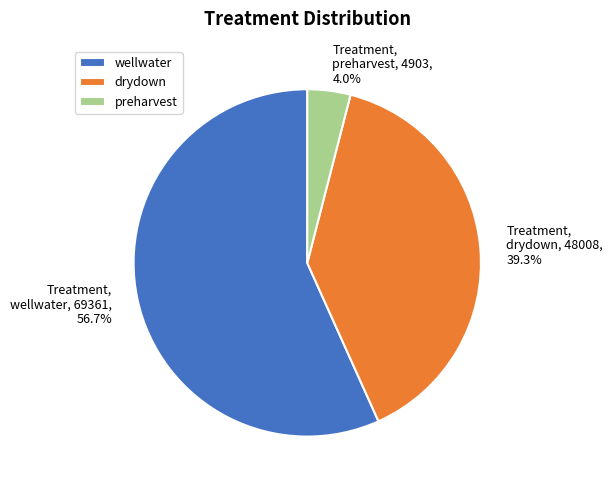

What is the smallest slice in the pie chart?

preharvest